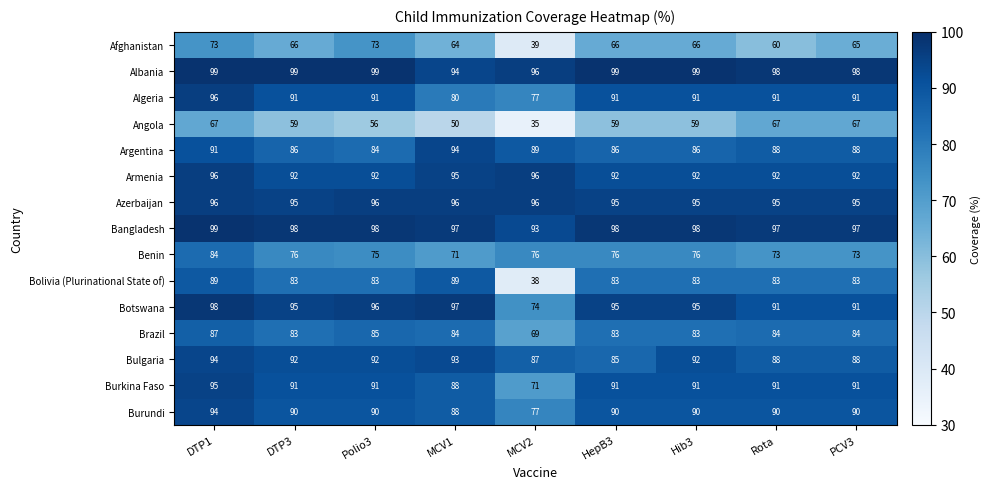

True or false: Armenia has a value of 56 at DTP3.

False